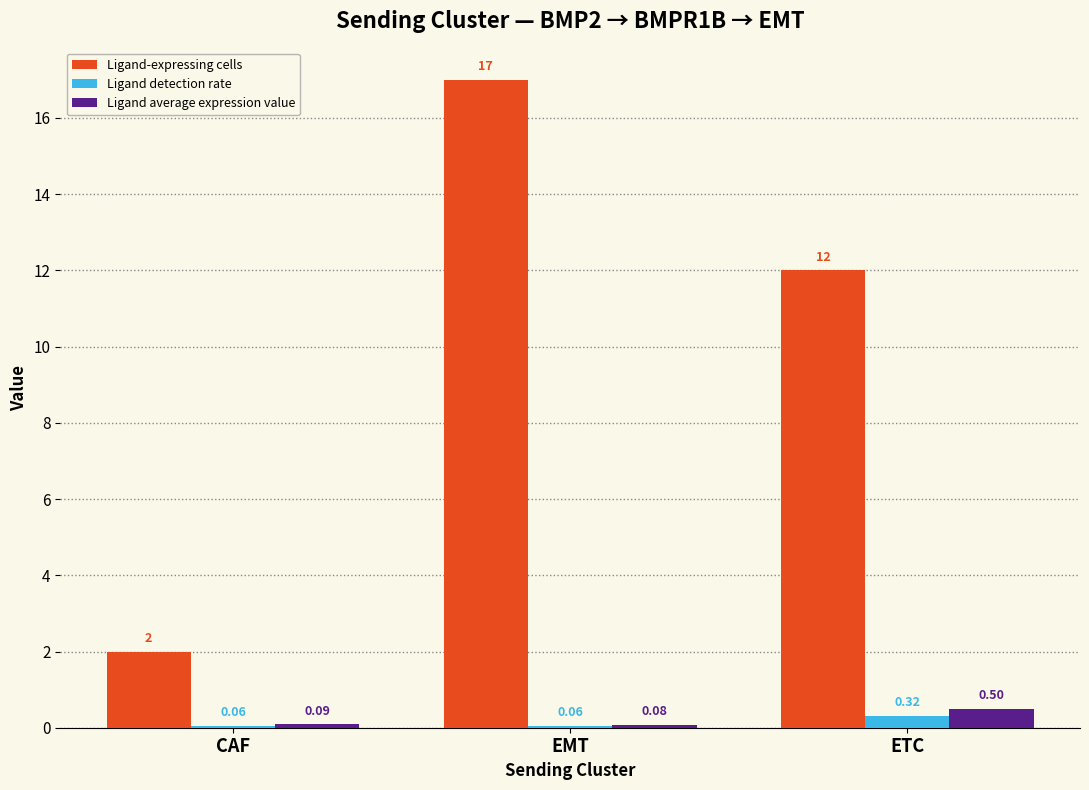

Which category has the lowest value in the Ligand average expression value series?

EMT